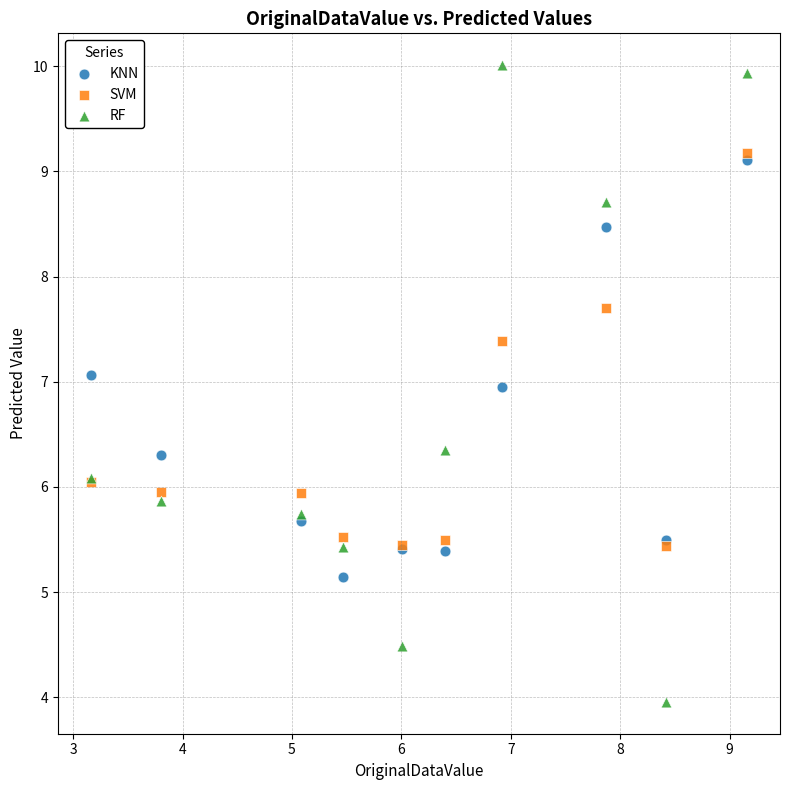

Which series reaches the maximum Y coordinate?

RF